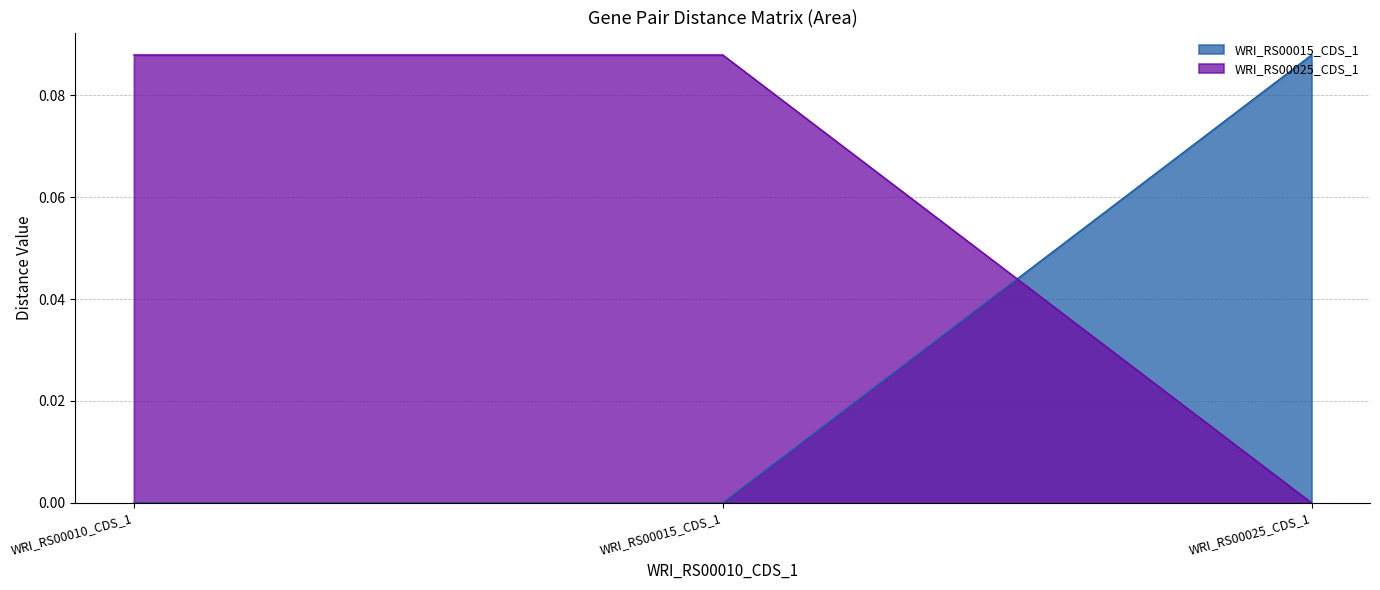

At which category is the sum across all series the highest?

WRI_RS00010_CDS_1